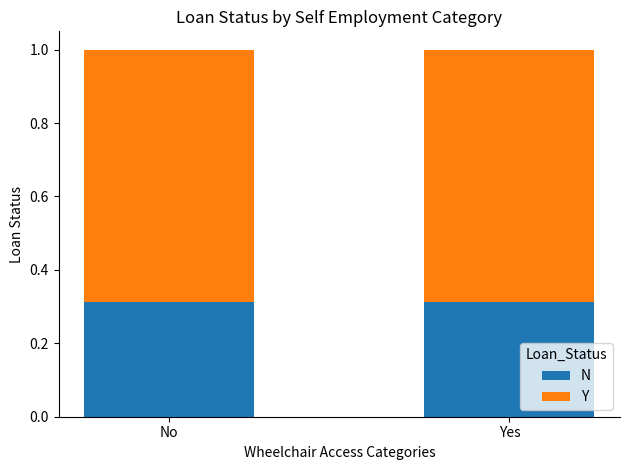

At No, list the series in order from smallest to largest.

N, Y